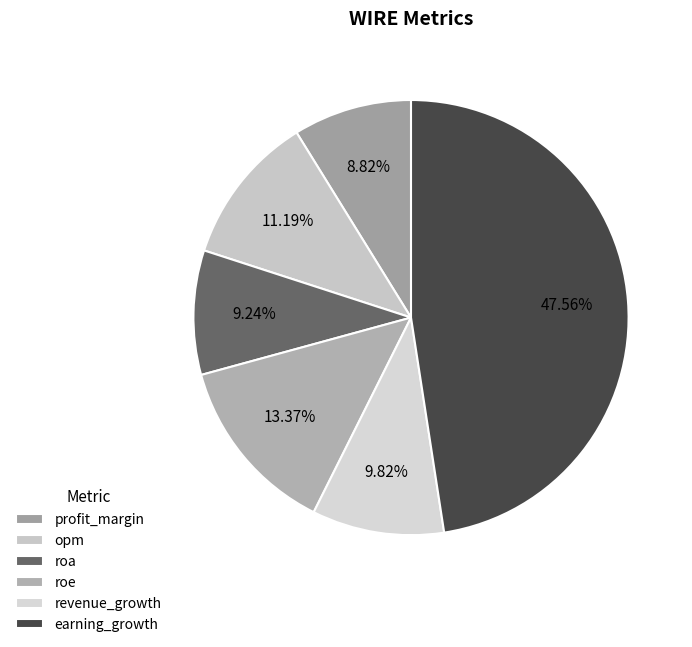

Does profit_margin account for over 50% of the chart?

No